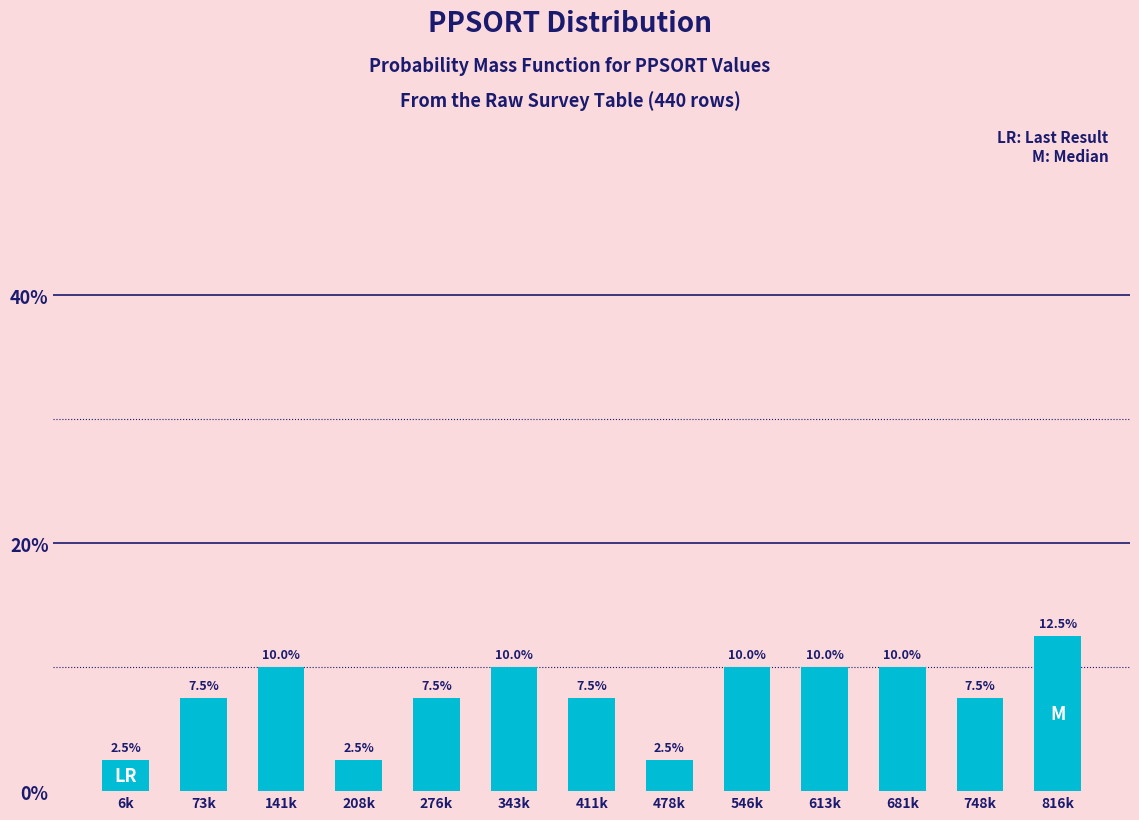

Reading left to right, what are all the values shown in this chart?

6k=2.5	73k=7.5	141k=10.0	208k=2.5	276k=7.5	343k=10.0	411k=7.5	478k=2.5	546k=10.0	613k=10.0	681k=10.0	748k=7.5	816k=12.5